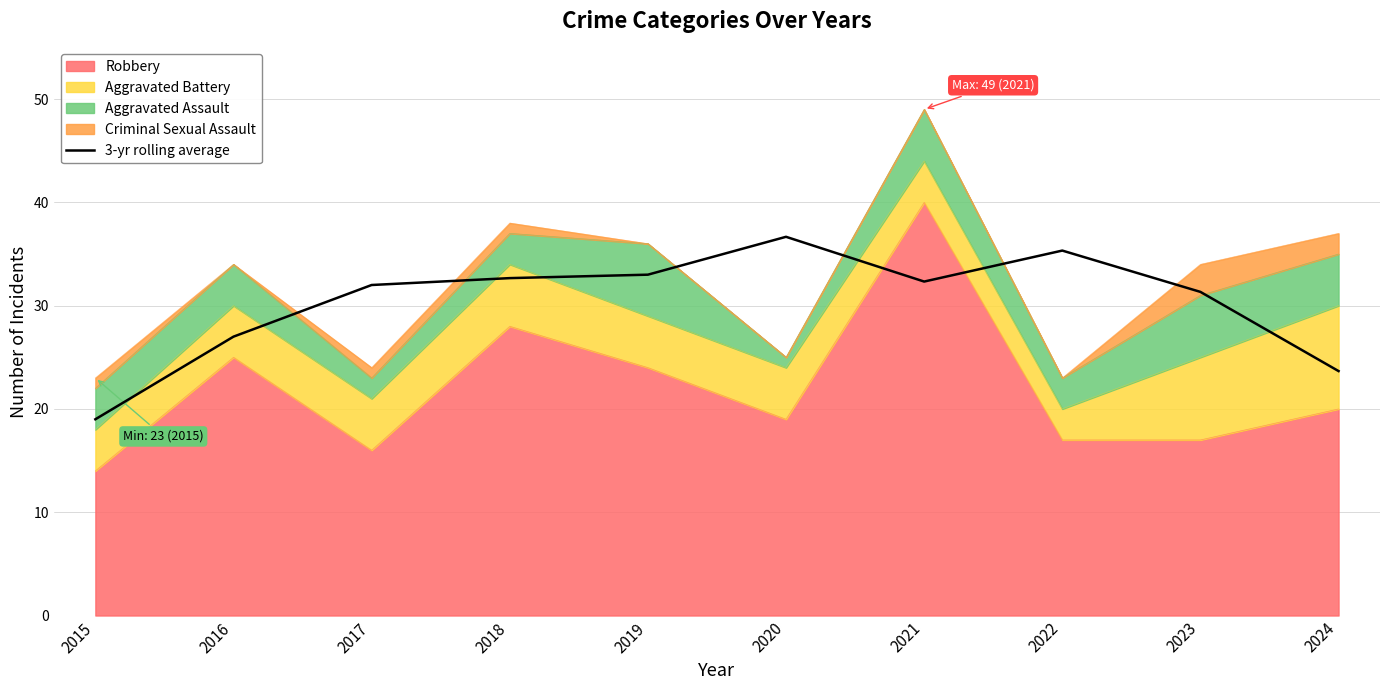

What is the ratio of the value at 2023 to the value at 2021?

1.0